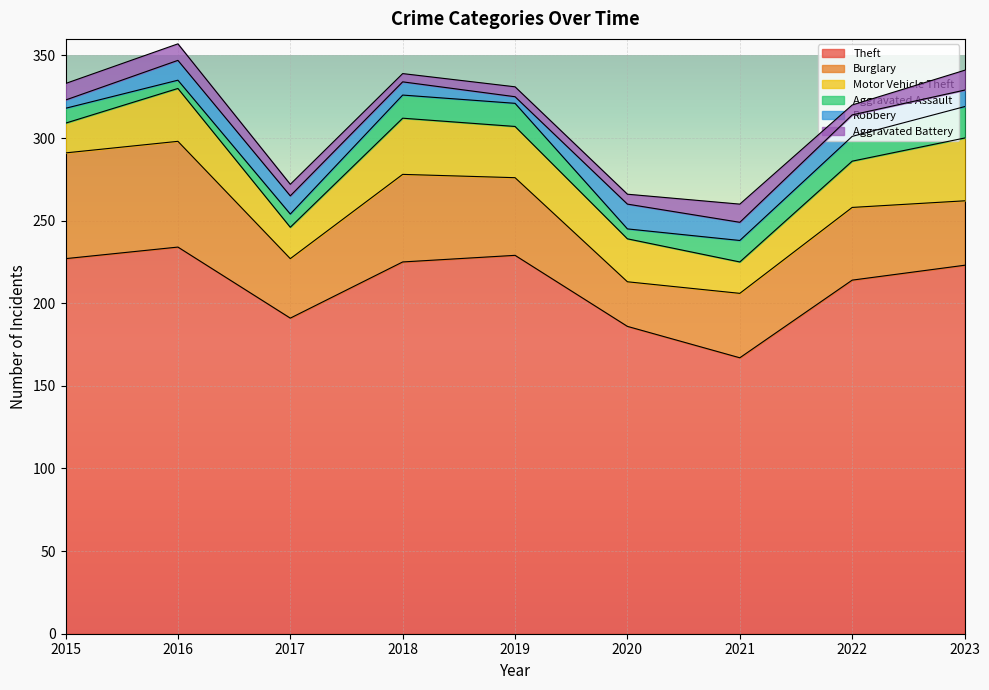

What is the sum of all Robbery values?

89